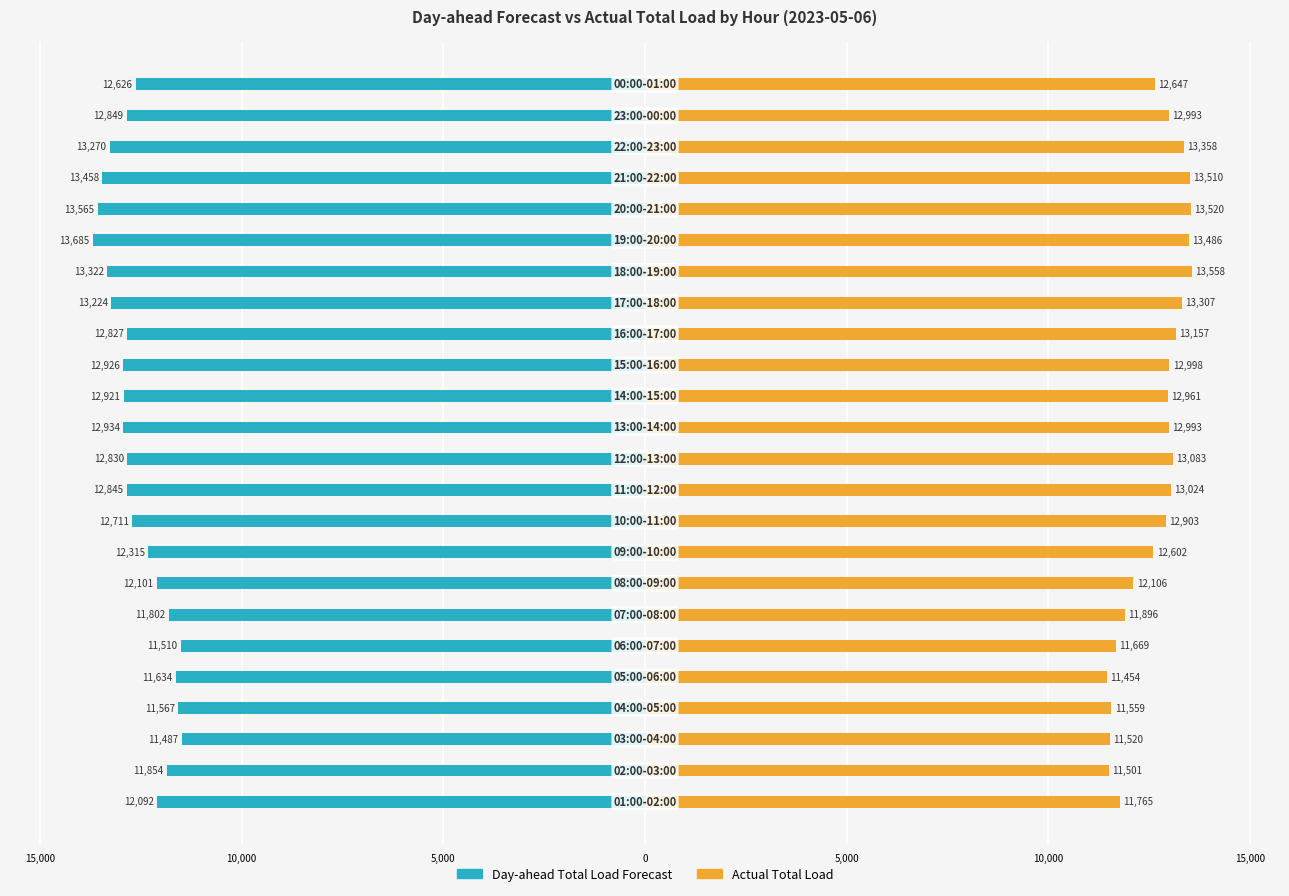

How many data points in Actual Total Load are above 12993?

10